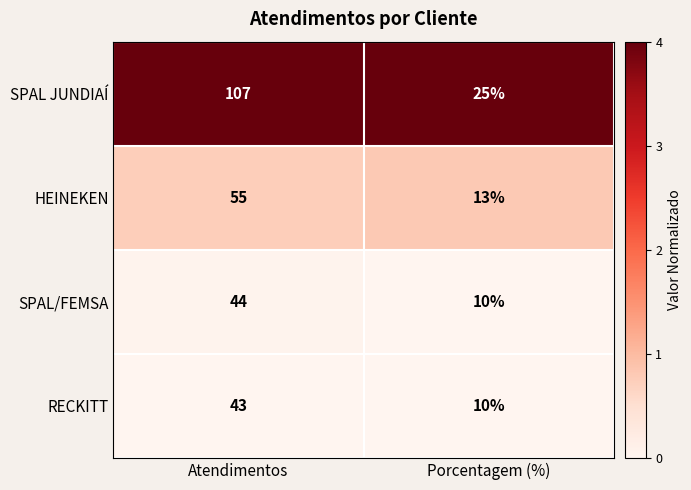

Reading right to left, transcribe all the data shown in this chart.

SPAL JUNDIAÍ: 25	107
HEINEKEN: 13	55
SPAL/FEMSA: 10	44
RECKITT: 10	43